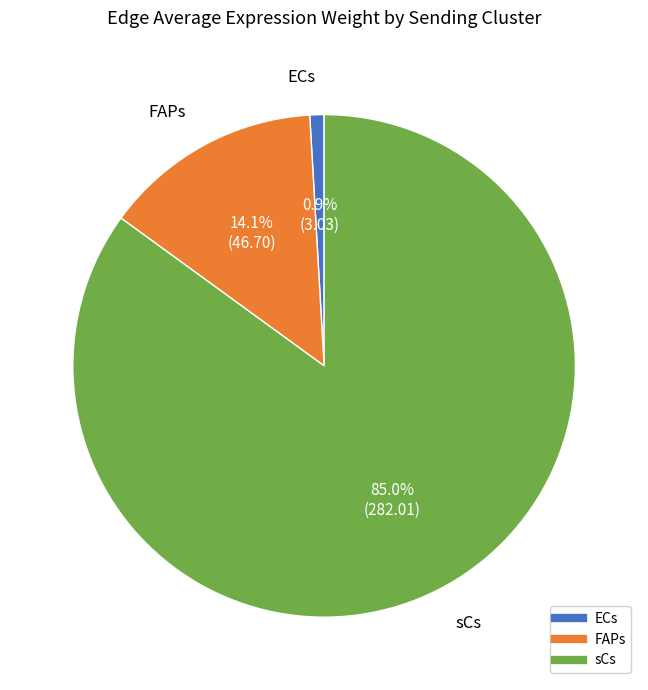

To the nearest percent, what portion does FAPs represent?

14%